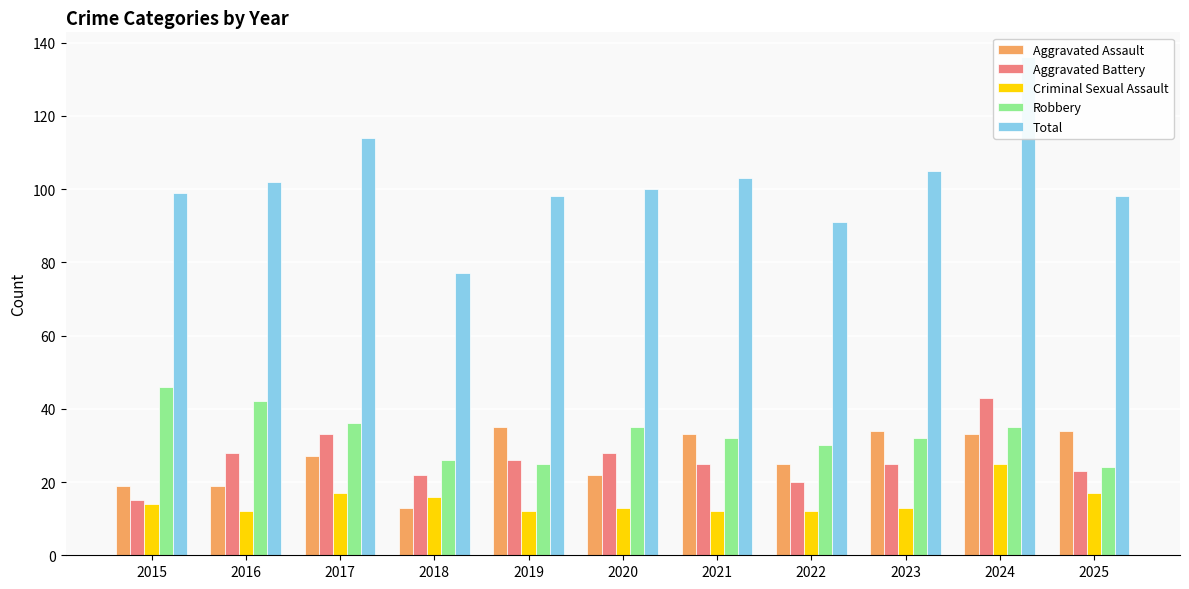

Reading left to right, transcribe all the data shown in this chart.

Aggravated Assault: 19	19	27	13	35	22	33	25	34	33	34
Aggravated Battery: 15	28	33	22	26	28	25	20	25	43	23
Criminal Sexual Assault: 14	12	17	16	12	13	12	12	13	25	17
Robbery: 46	42	36	26	25	35	32	30	32	35	24
Total: 99	102	114	77	98	100	103	91	105	136	98